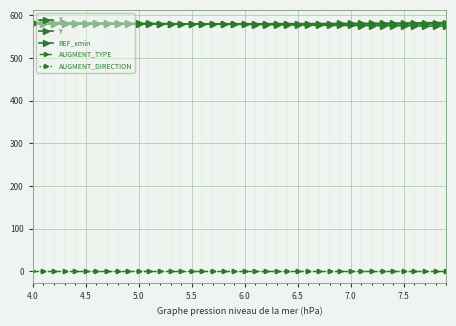

Reading left to right, what are all the values shown in this chart?

X: 579.9	579.9	579.9	579.9	579.9	579.9	580.0	580.0	580.0	580.0	580.0	580.0	580.0	580.0	580.0	580.0	580.0	580.0	580.0	580.0	580.0	580.1	580.1	580.2	580.2	580.3	580.4	580.5	580.6	580.7	580.8	581.0	581.1	581.3	581.5	581.8	582.0	582.3	582.6	582.9
Y: 583.4	583.2	582.9	582.7	582.5	582.2	582.0	581.7	581.5	581.2	580.9	580.7	580.4	580.2	579.9	579.7	579.4	579.1	578.9	578.6	578.4	578.1	577.9	577.6	577.4	577.1	576.9	576.7	576.4	576.2	576.0	575.8	575.6	575.4	575.2	575.0	574.9	574.7	574.5	574.4
REF_xmin: 579.1	579.1	579.1	579.1	579.1	579.1	579.1	579.1	579.1	579.1	579.1	579.1	579.1	579.1	579.1	579.1	579.1	579.1	579.1	579.1	579.1	579.1	579.1	579.1	579.1	579.1	579.1	579.1	579.1	579.1	579.1	579.1	579.1	579.1	579.1	579.1	579.1	579.1	579.1	579.1
AUGMENT_TYPE: 1.5	1.5	1.5	1.5	1.5	1.5	1.5	1.5	1.5	1.5	1.5	1.5	1.5	1.5	1.5	1.5	1.5	1.5	1.5	1.5	1.5	1.5	1.5	1.5	1.5	1.5	1.5	1.5	1.5	1.5	1.5	1.5	1.5	1.5	1.5	1.5	1.5	1.5	1.5	1.5
AUGMENT_DIRECTION: 1.5	1.5	1.5	1.5	1.5	1.5	1.5	1.5	1.5	1.5	1.5	1.5	1.5	1.5	1.5	1.5	1.5	1.5	1.5	1.5	1.5	1.5	1.5	1.5	1.5	1.5	1.5	1.5	1.5	1.5	1.5	1.5	1.5	1.5	1.5	1.5	1.5	1.5	1.5	1.5